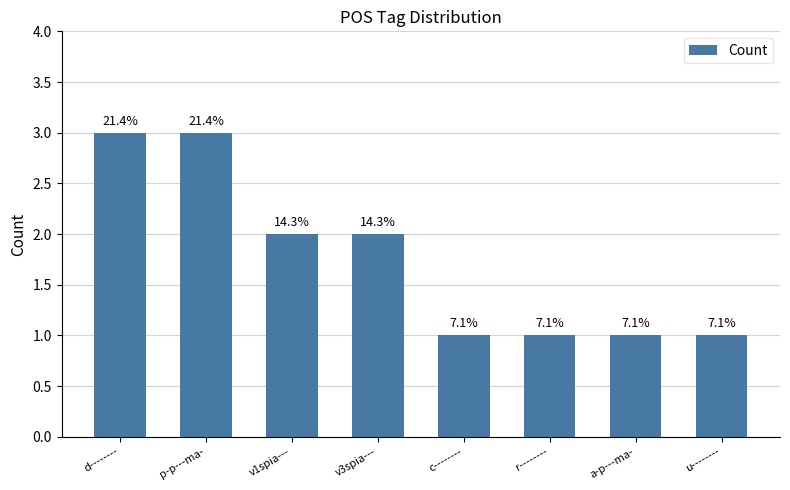

Rank the categories by value from highest to lowest.

d--------, p-p---ma-, v1spia---, v3spia---, c--------, r--------, a-p---ma-, u--------